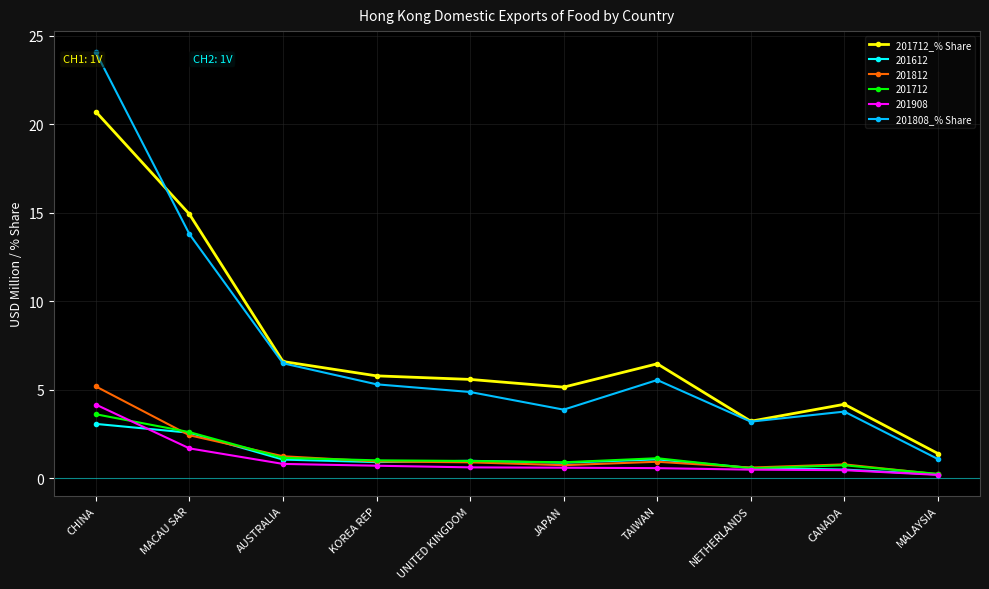

What is the lowest value of the 201808_% Share series?

1.1